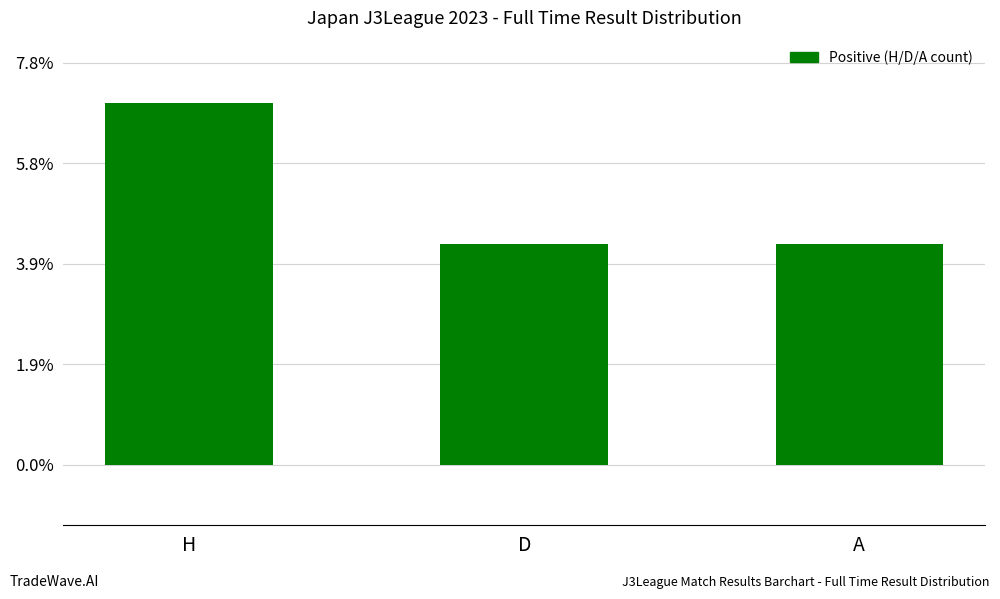

What value does the data have at A?

11